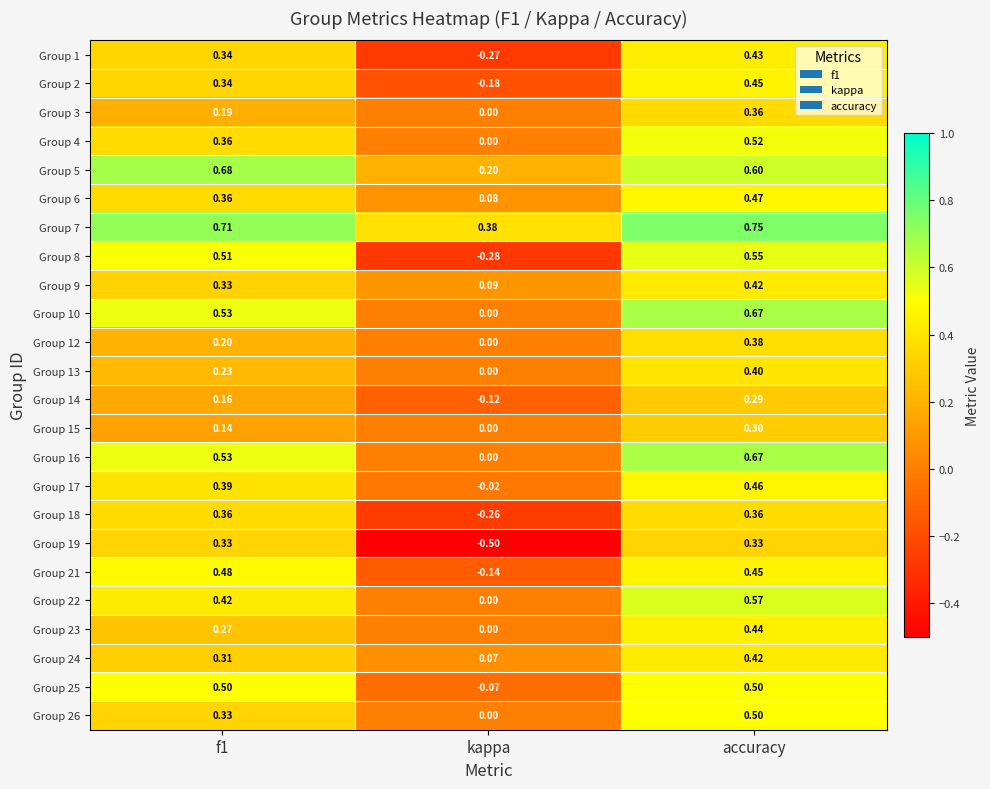

At which category is the sum across all series the highest?

accuracy